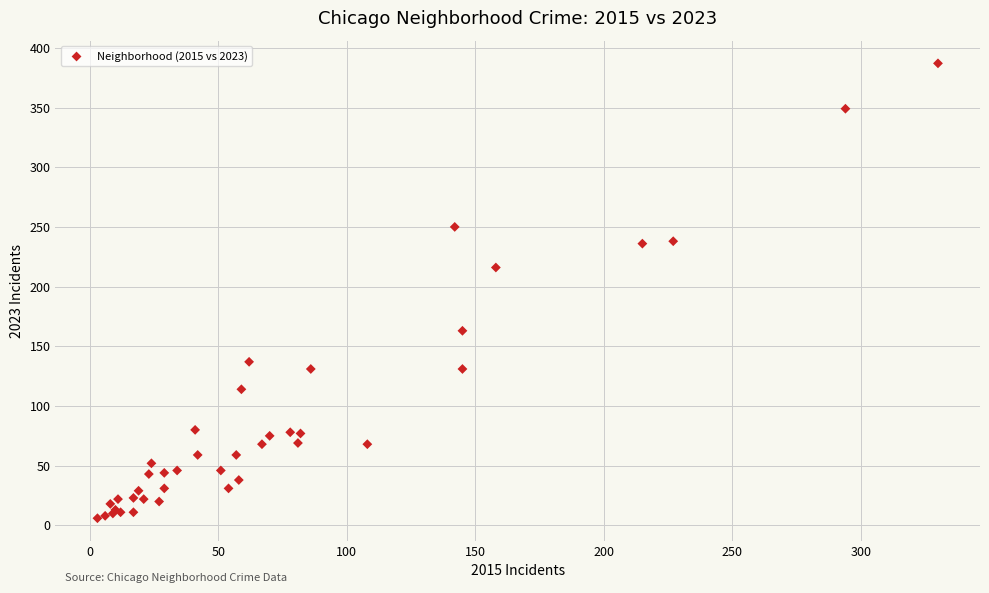

What Y value in the scatter plot is closest to 196?

216